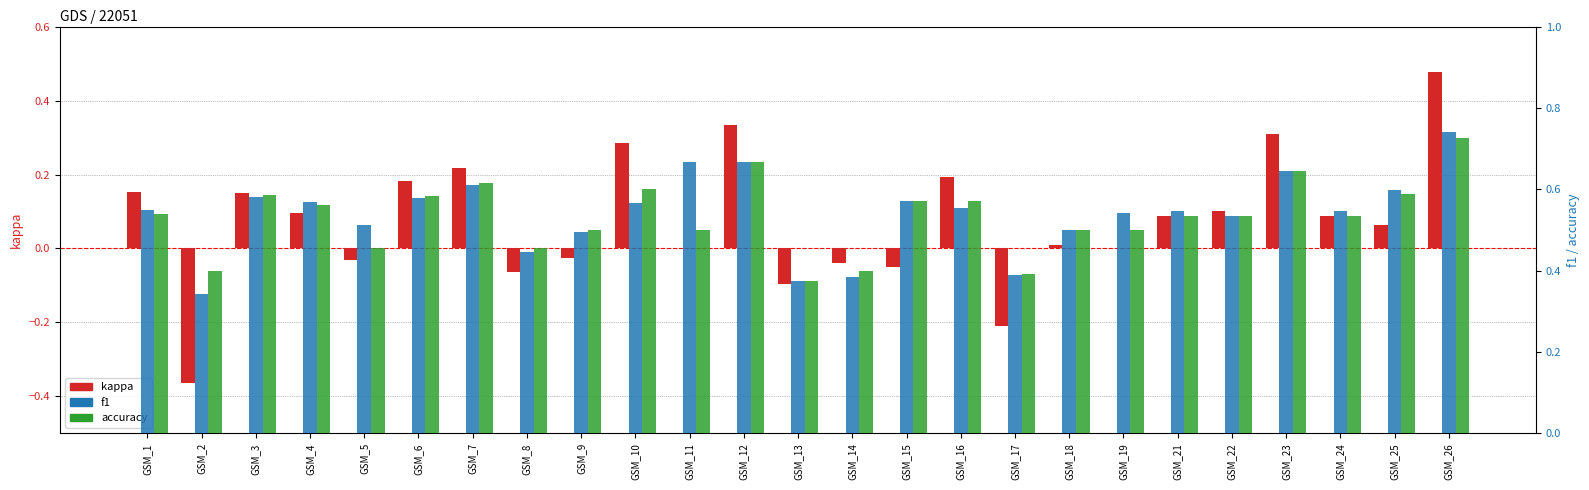

What is the approximate value of accuracy at GSM_19?

0.5